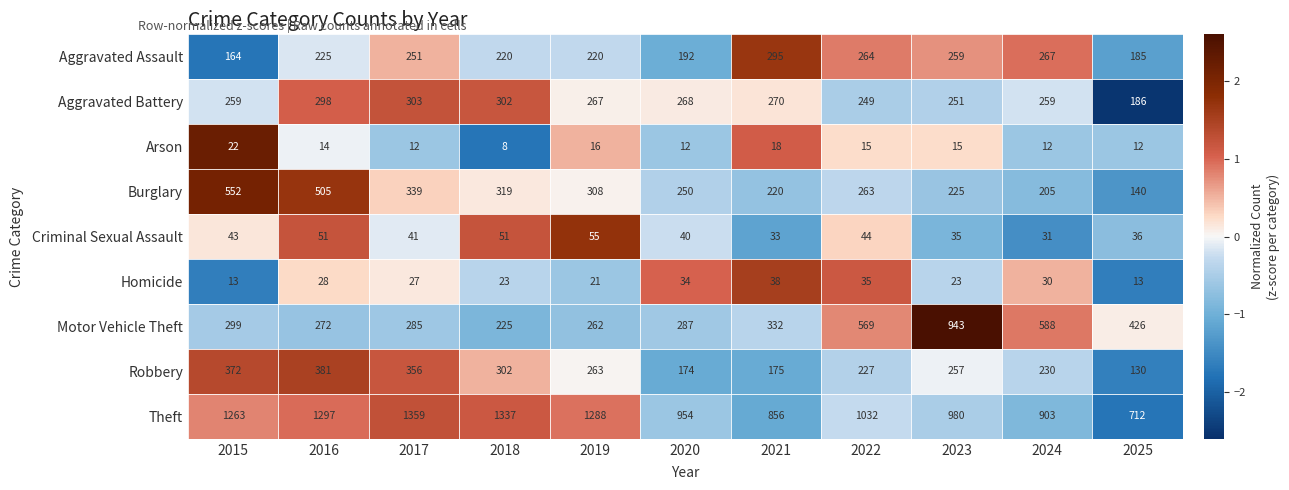

Between 2016 and 2024, which series saw the biggest shift?

Theft